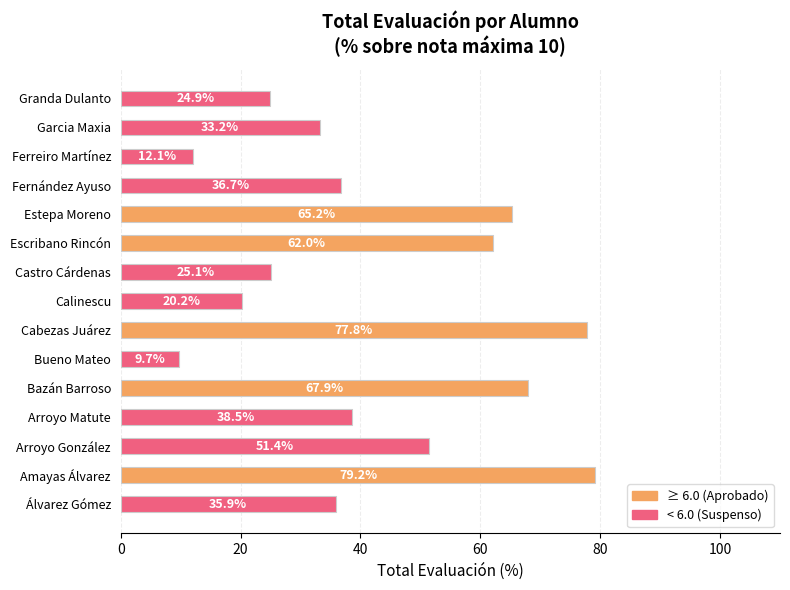

Reading top to bottom, list all the values displayed in this chart.

24.9	33.2	12.1	36.7	65.2	62.0	25.1	20.2	77.8	9.7	67.9	38.5	51.4	79.2	35.9